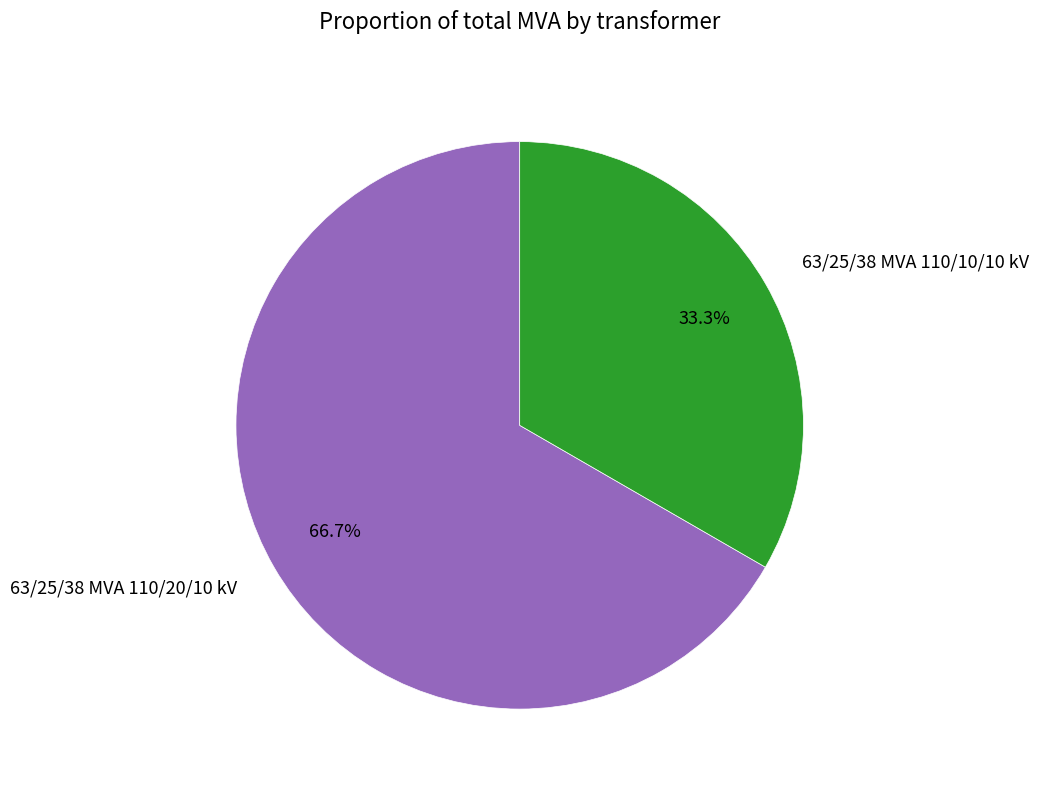

What portion of the pie excludes 63/25/38 MVA 110/20/10 kV?

33.3%